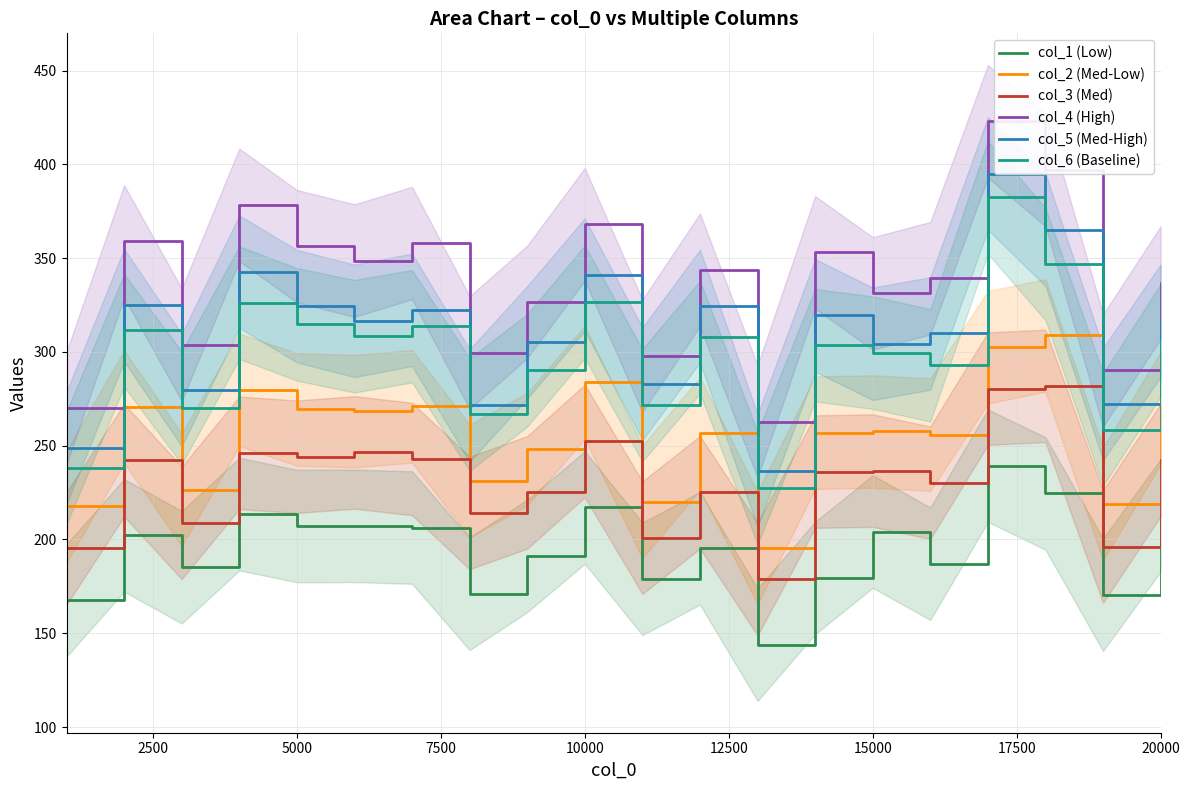

The value of col_1 (Low) at 5000 is 207.2. True or false?

True